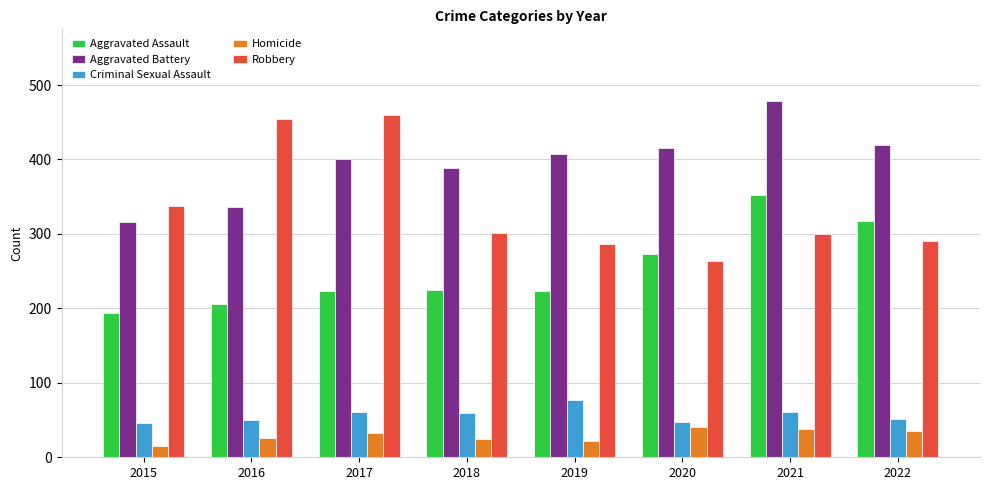

Rank the series by their maximum value, from lowest to highest.

Homicide, Criminal Sexual Assault, Aggravated Assault, Robbery, Aggravated Battery